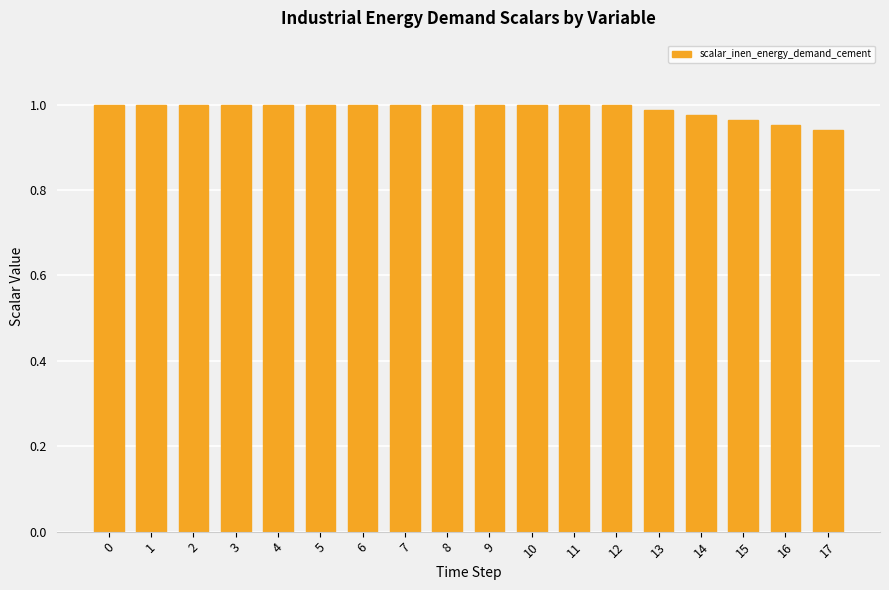

What is the sum of the values at 15 and 11?

2.0